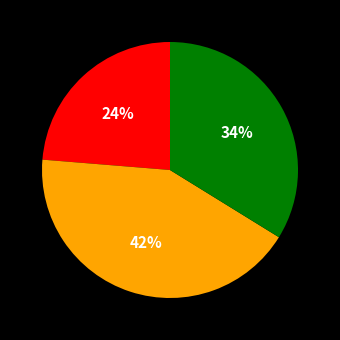

How many segments does this pie chart have?

3